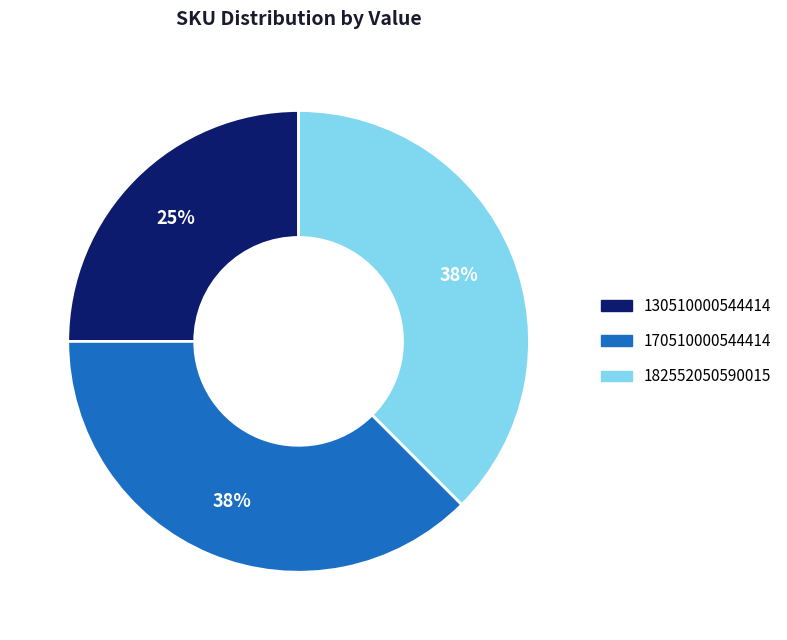

Which category has the smallest portion of the pie?

130510000544414